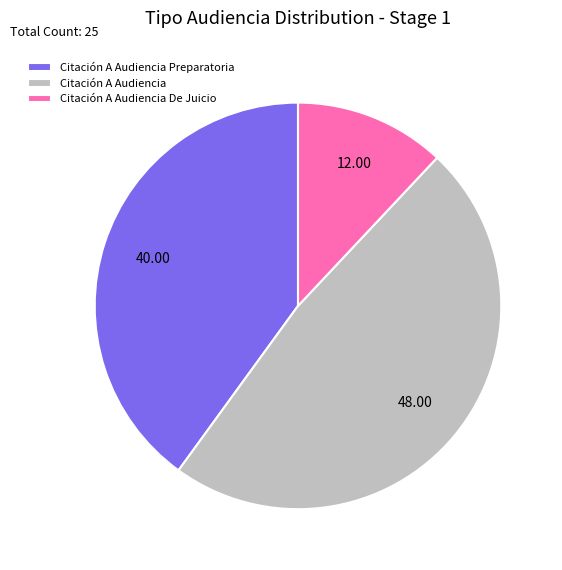

Rank the categories by value from lowest to highest.

Citación A Audiencia De Juicio, Citación A Audiencia Preparatoria, Citación A Audiencia